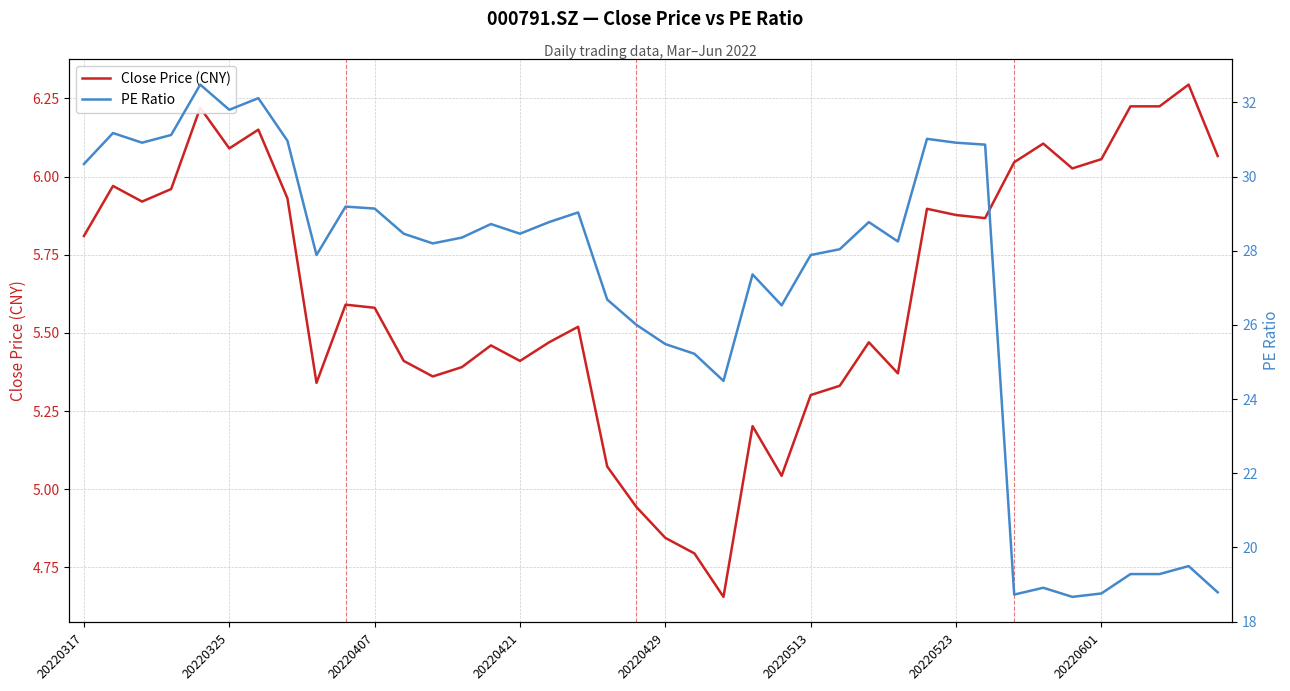

What is the spread (max minus min) of values at 20220325?

25.2